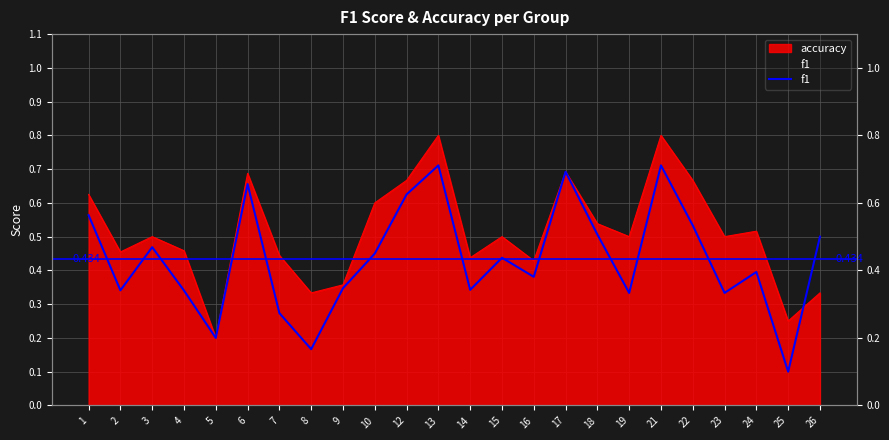

Which category has the lowest value across all series?

25